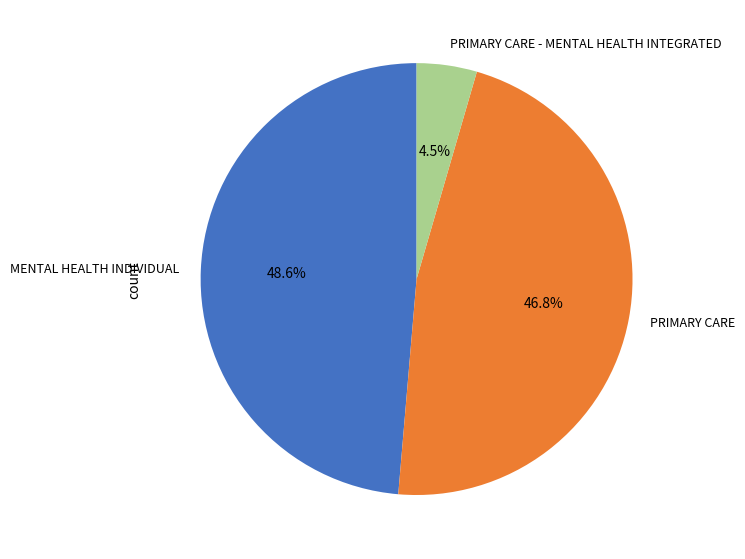

Approximately how many times larger is the value at PRIMARY CARE - MENTAL HEALTH INTEGRATED compared to PRIMARY CARE?

0.1